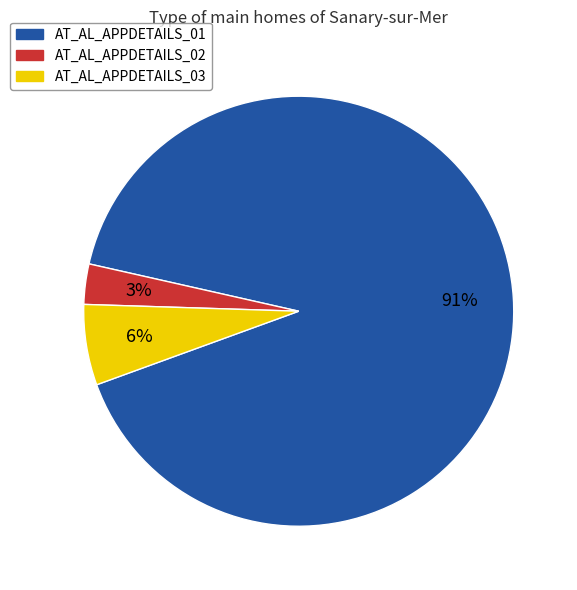

True or false: AT_AL_APPDETAILS_03 accounts for 6% of the total.

True